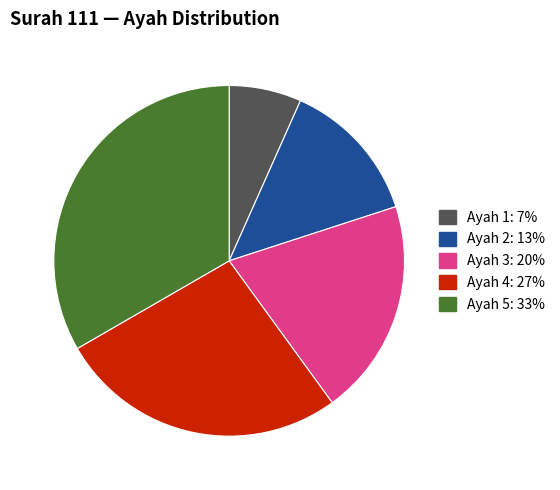

What is the ratio of the value at Ayah 3 to the value at Ayah 1?

3.0